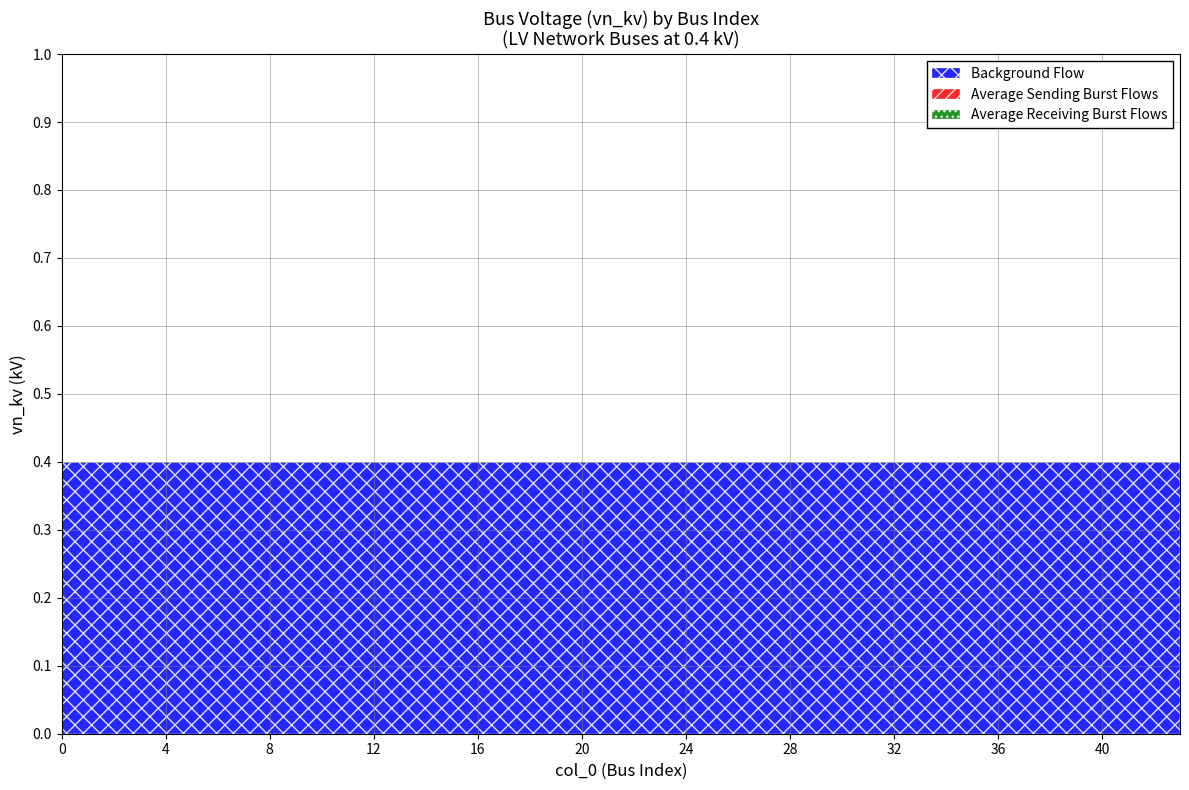

Is the value of Background Flow at 9 greater than the value of Average Sending Burst Flows at 17?

Yes